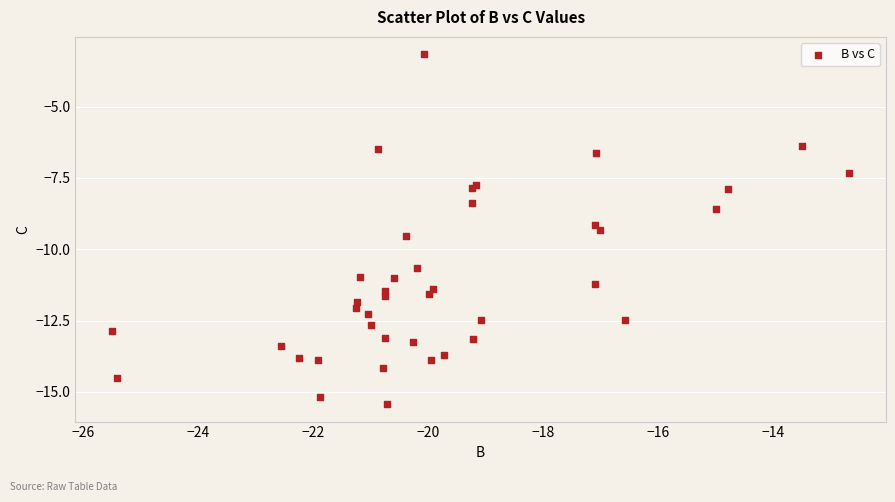

What Y value in the scatter plot is closest to -9?

-9.1